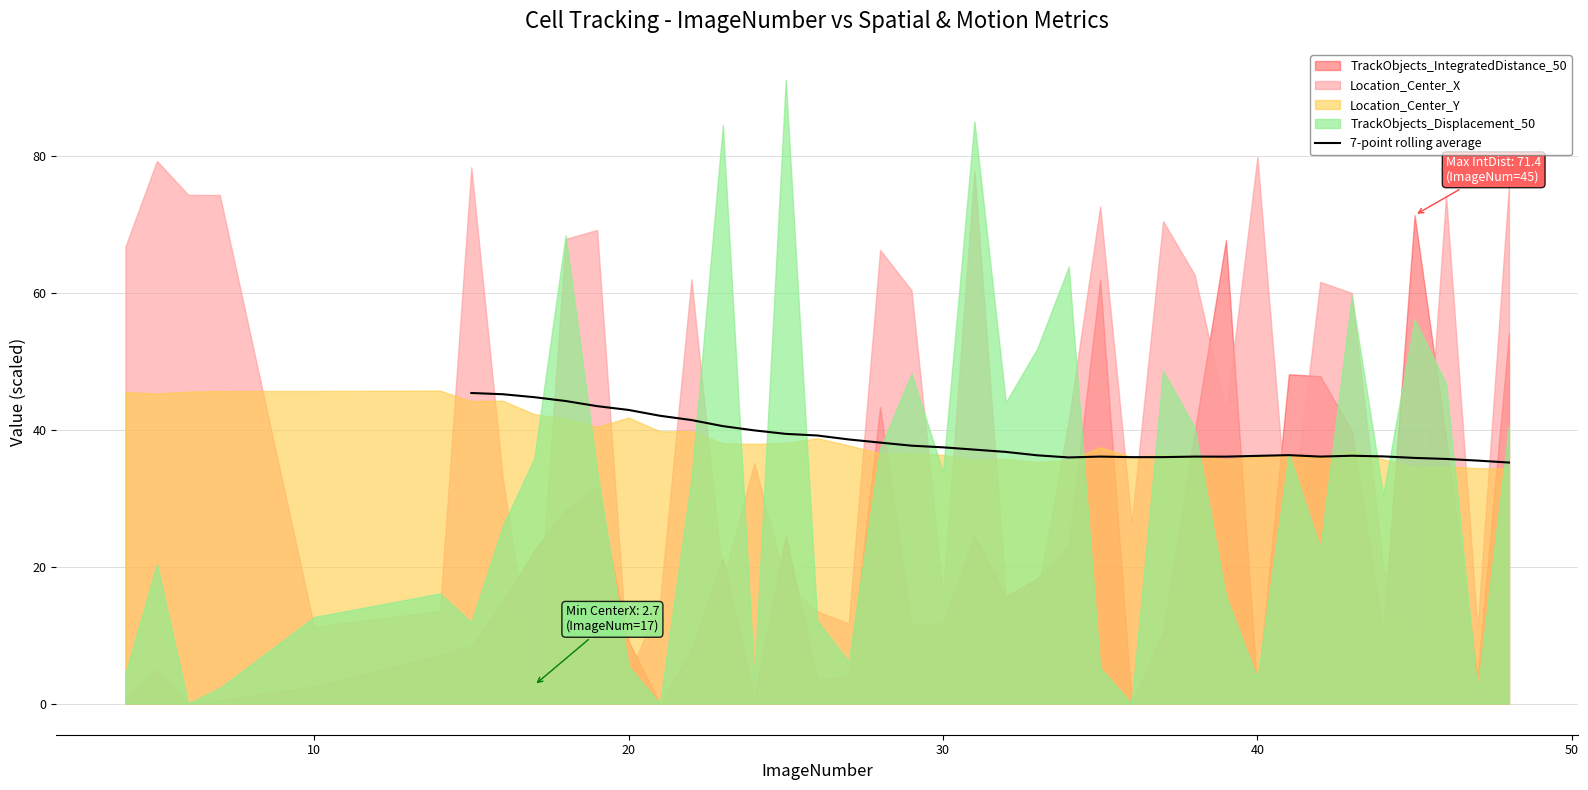

What is the value of the 16th point from the left?

39.9